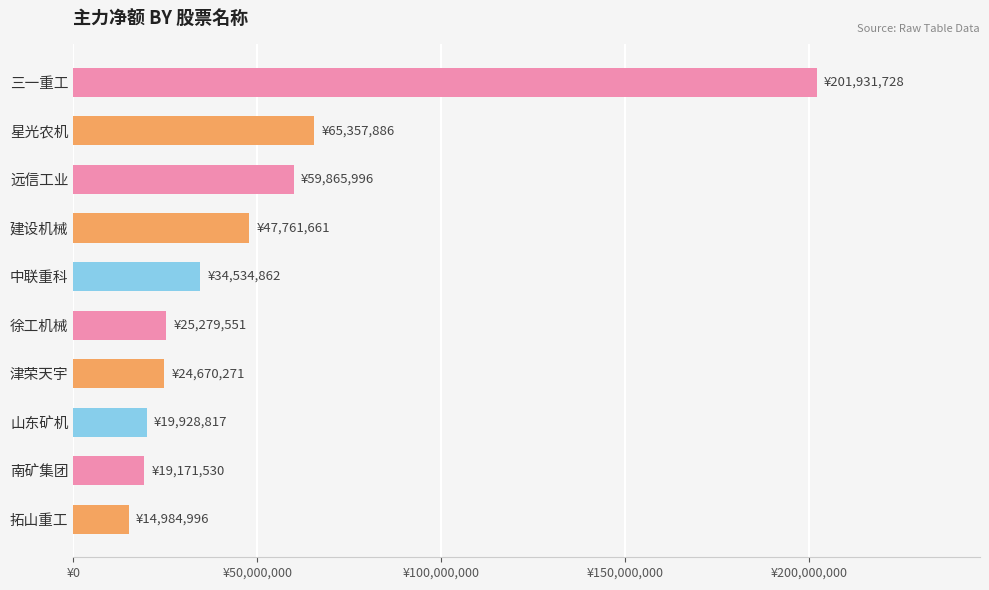

Does the chart contain any negative values?

No